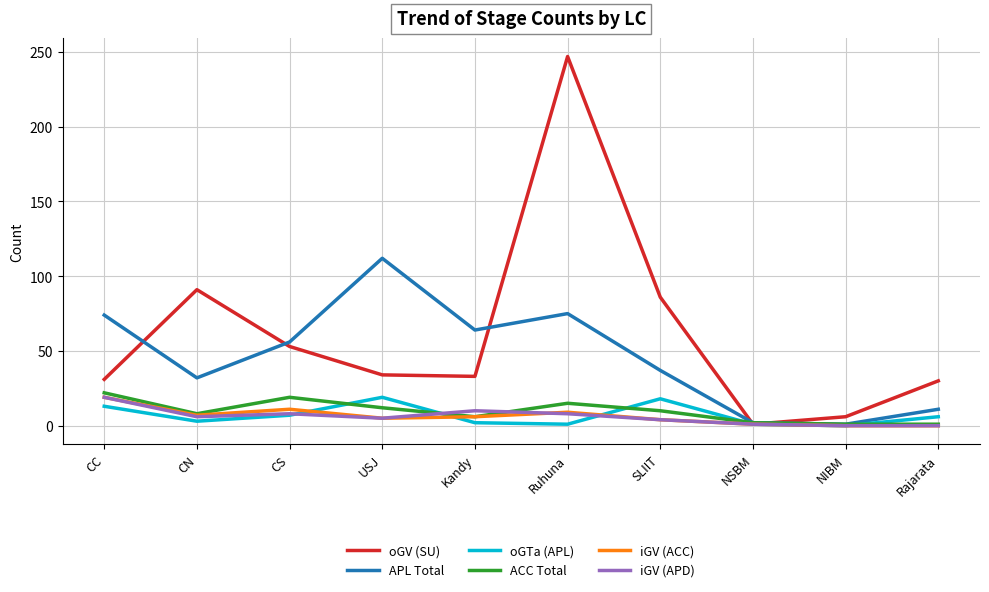

Where is oGV (SU) nearest to the value 124?

CN